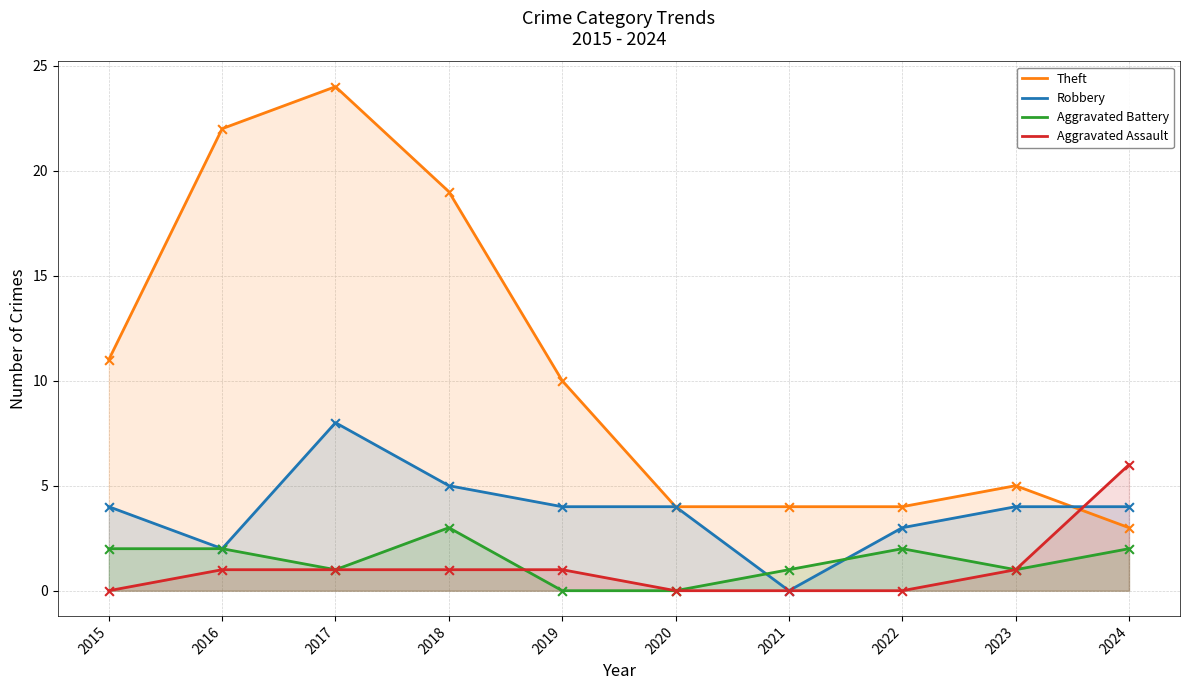

Which series has the largest Y range (max minus min)?

Theft